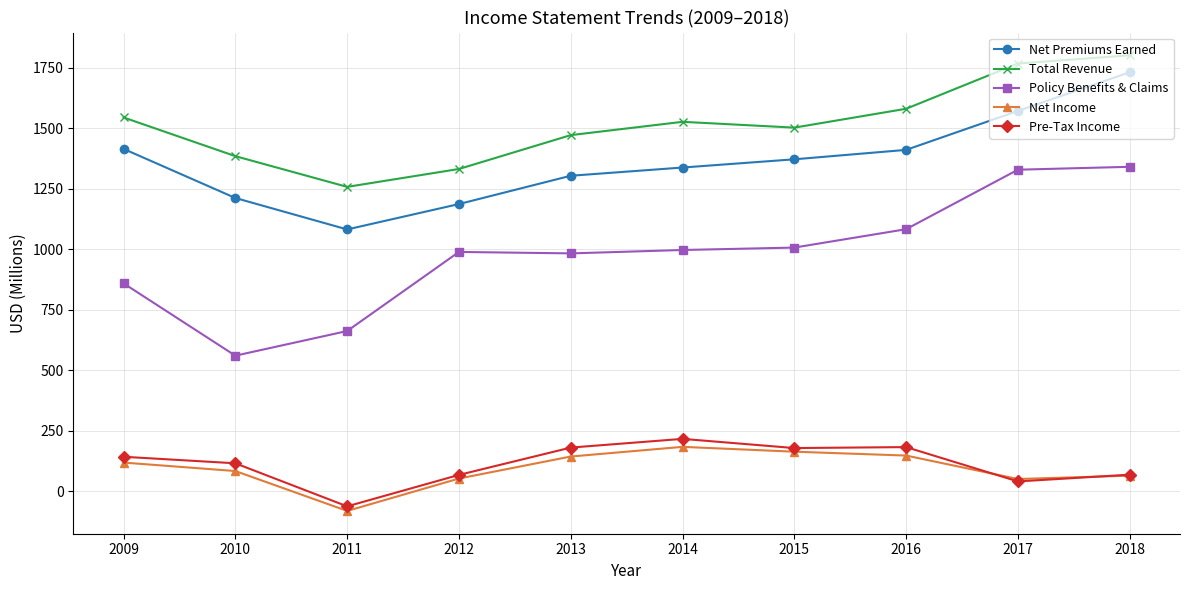

How many lines are shown in the chart?

5